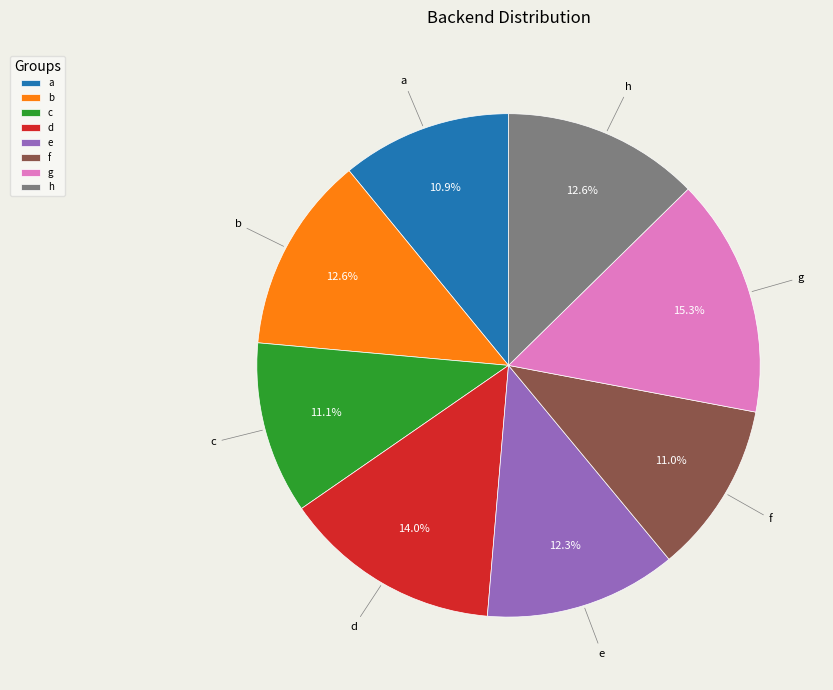

True or false: f accounts for 1% of the total.

False